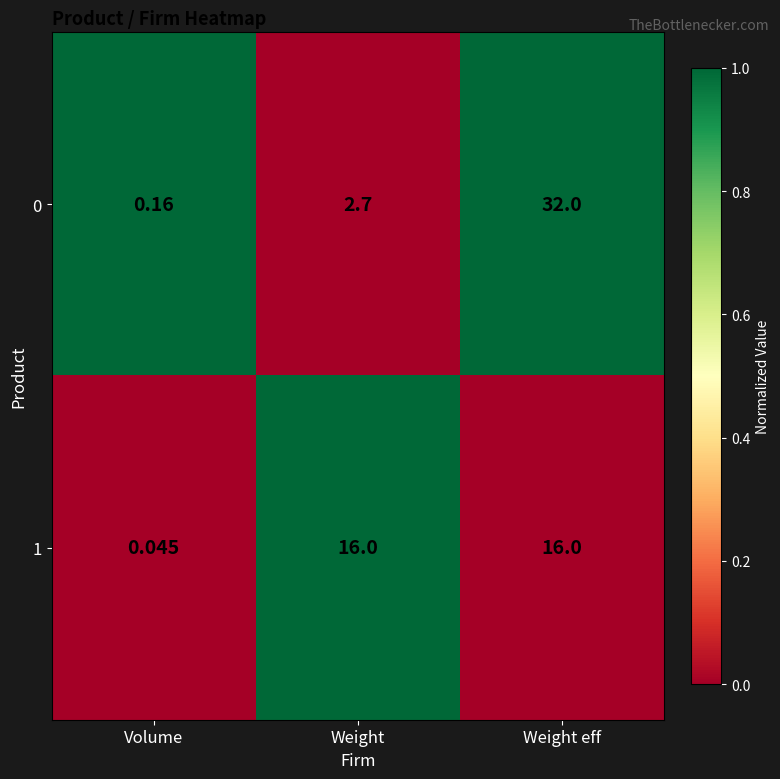

At which label does 0 first exceed 2?

Weight